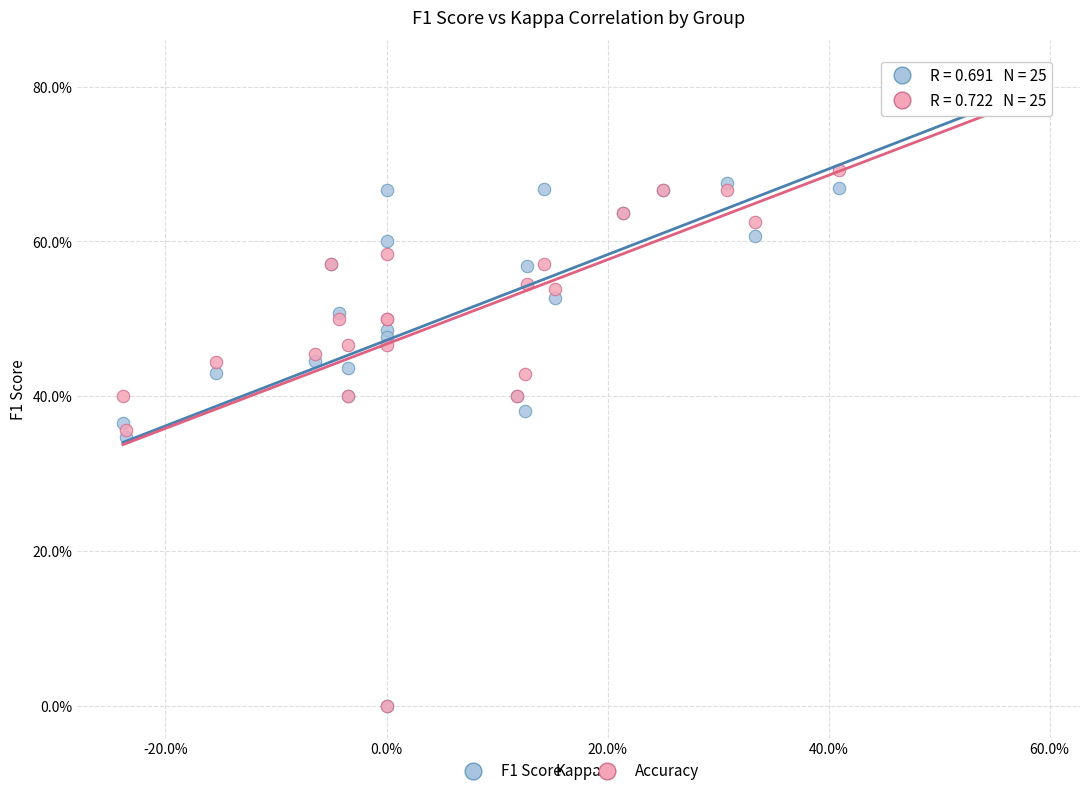

What are all the series names shown in the legend?

F1 Score, Accuracy